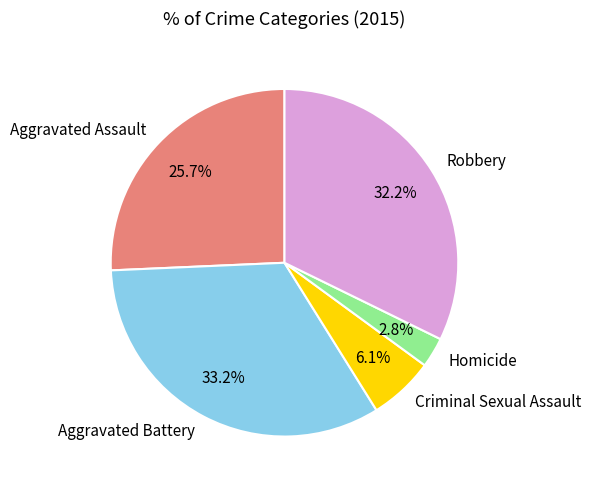

Is it true that Robbery is 39% of the pie?

False